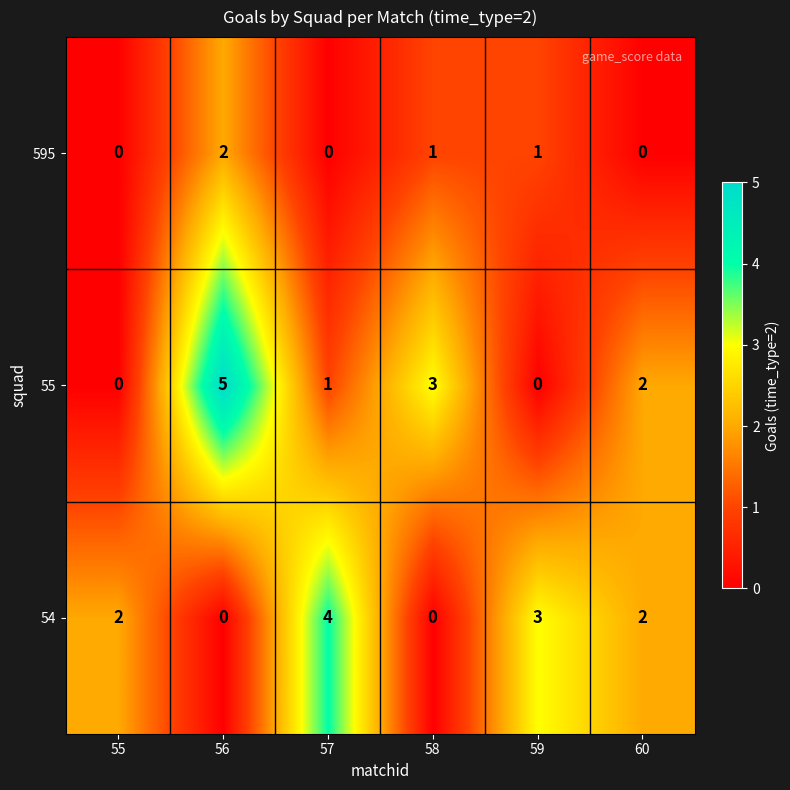

Is it true that 55 equals 2 at 60?

True